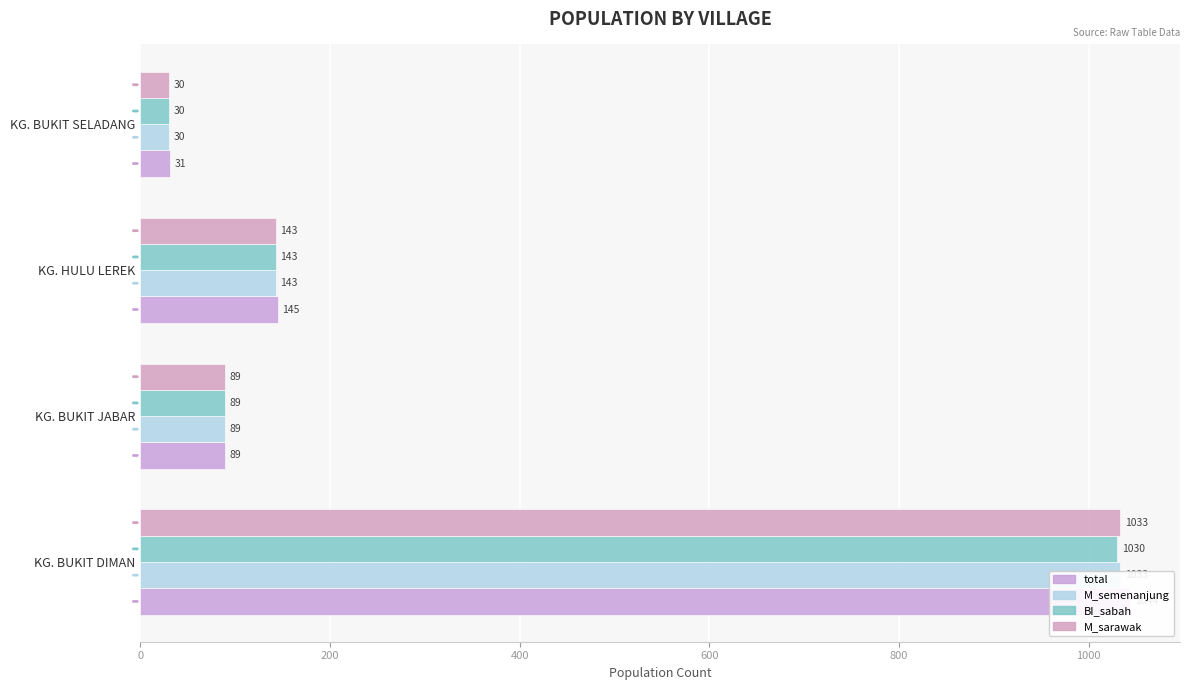

Reading left to right, list all the values displayed in this chart.

total: 1044	89	145	31
M_semenanjung: 1033	89	143	30
BI_sabah: 1030	89	143	30
M_sarawak: 1033	89	143	30